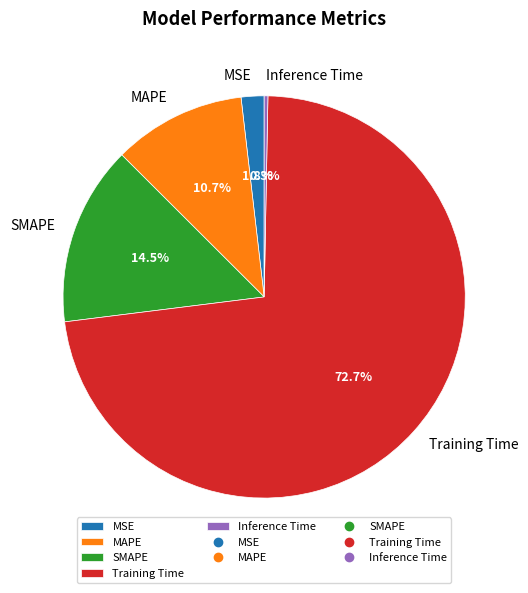

What is the smallest slice in the pie chart?

Inference Time